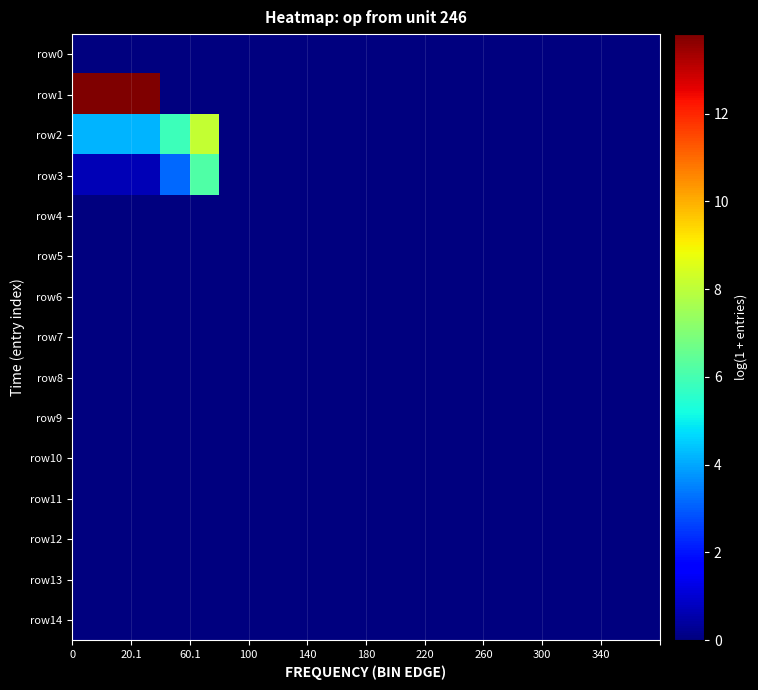

At how many categories does at least one series exceed 10?

3